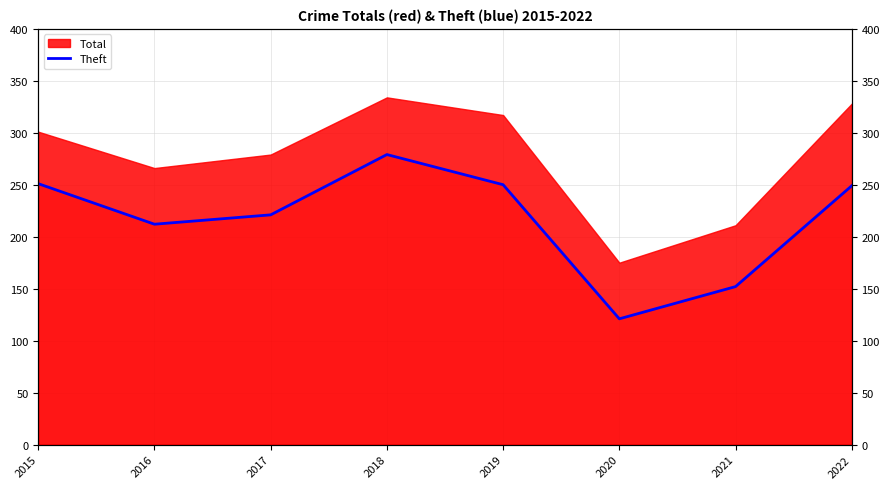

What is the difference between the maximum and minimum values?

158